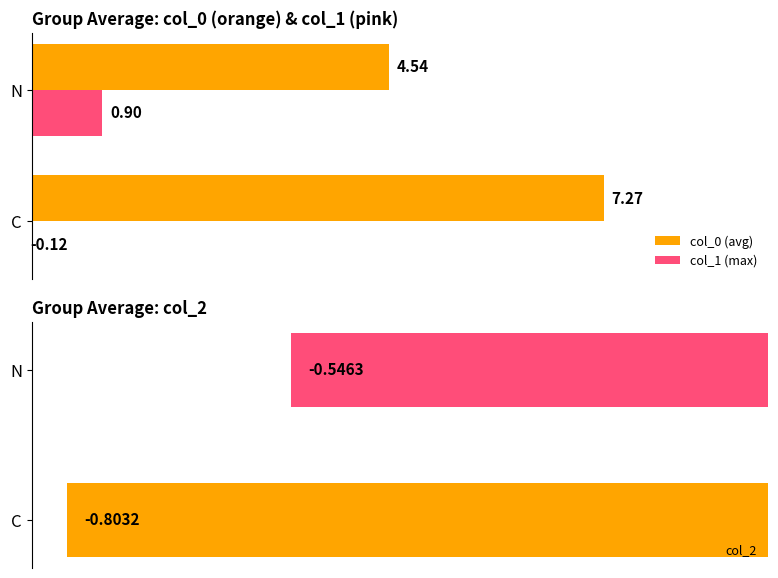

How many data points in col_0 (avg) are above 7?

1